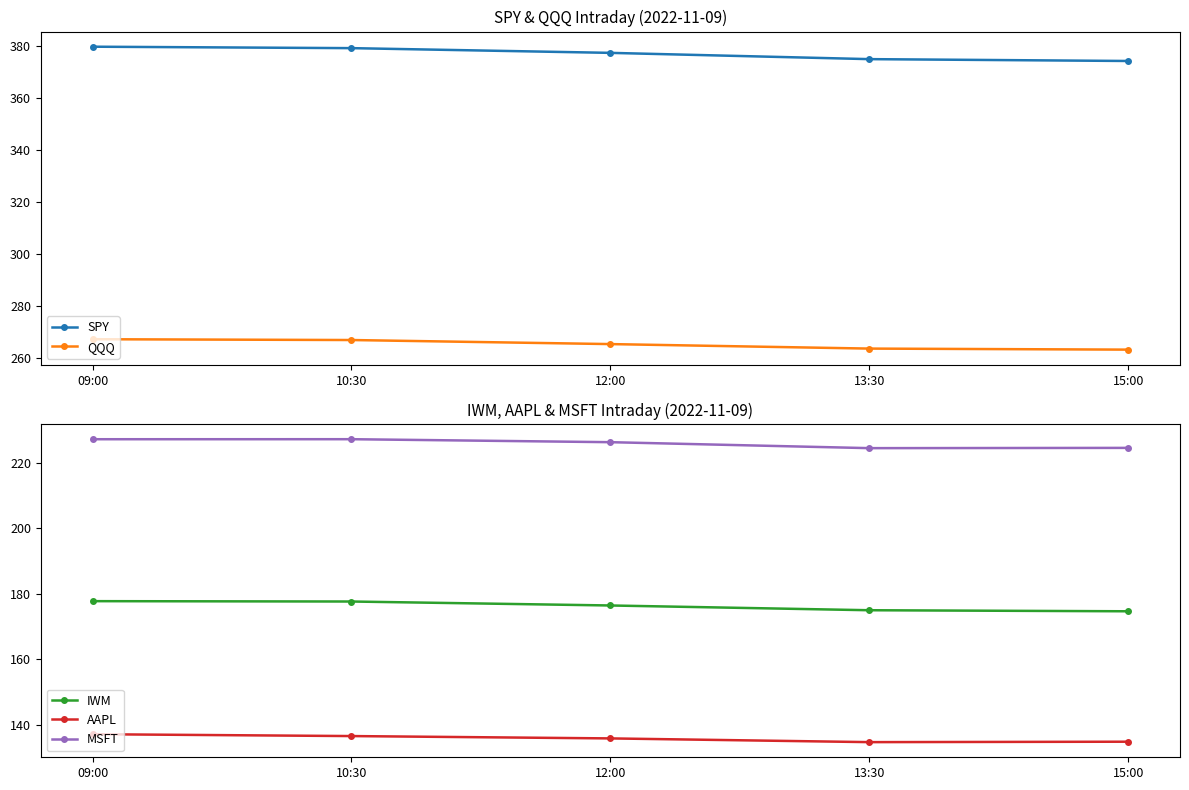

What are all the series names shown in the legend?

SPY, QQQ, IWM, AAPL, MSFT